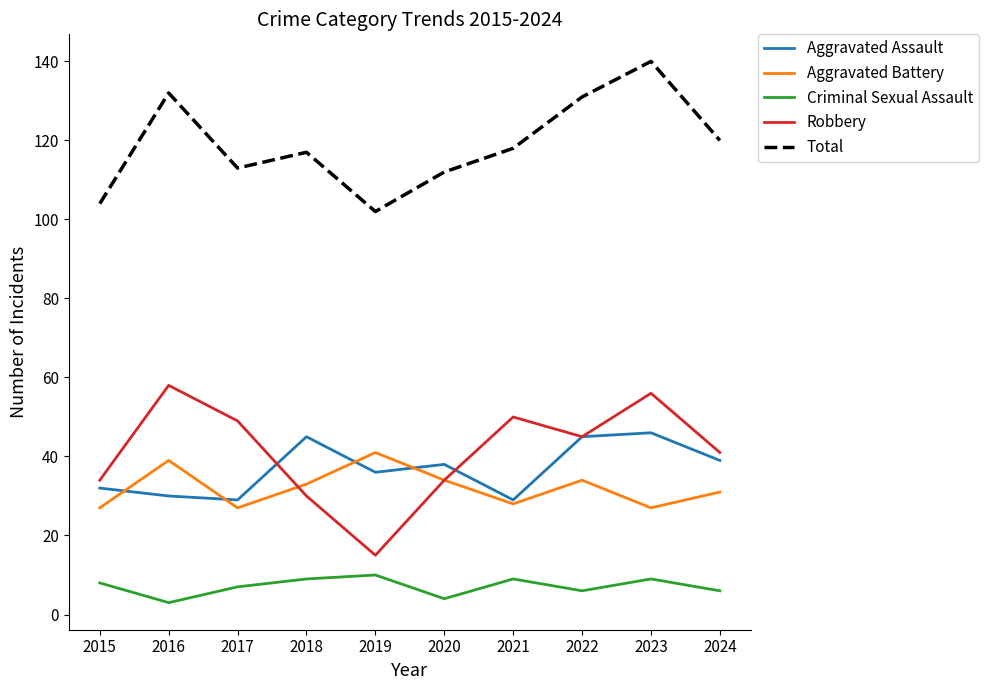

What is the average value of the Total series?

119